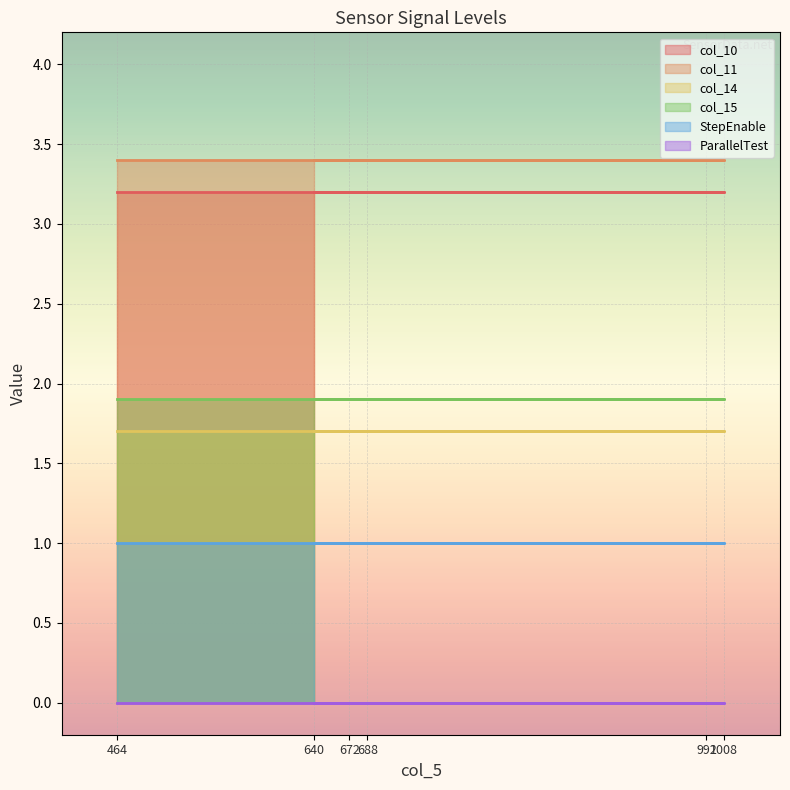

How many series are shown in this chart?

6